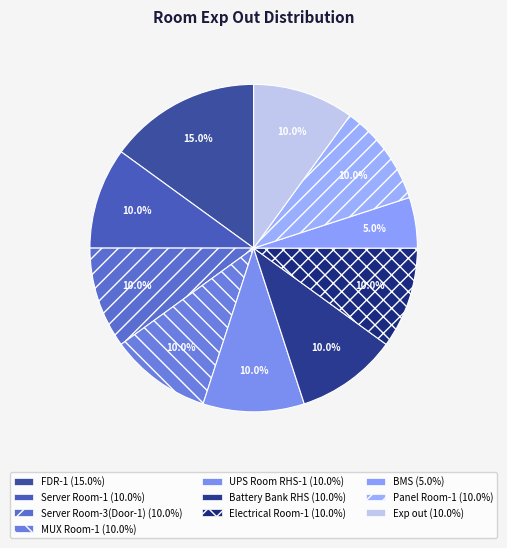

The Exp out slice represents 1% of the pie. True or false?

False